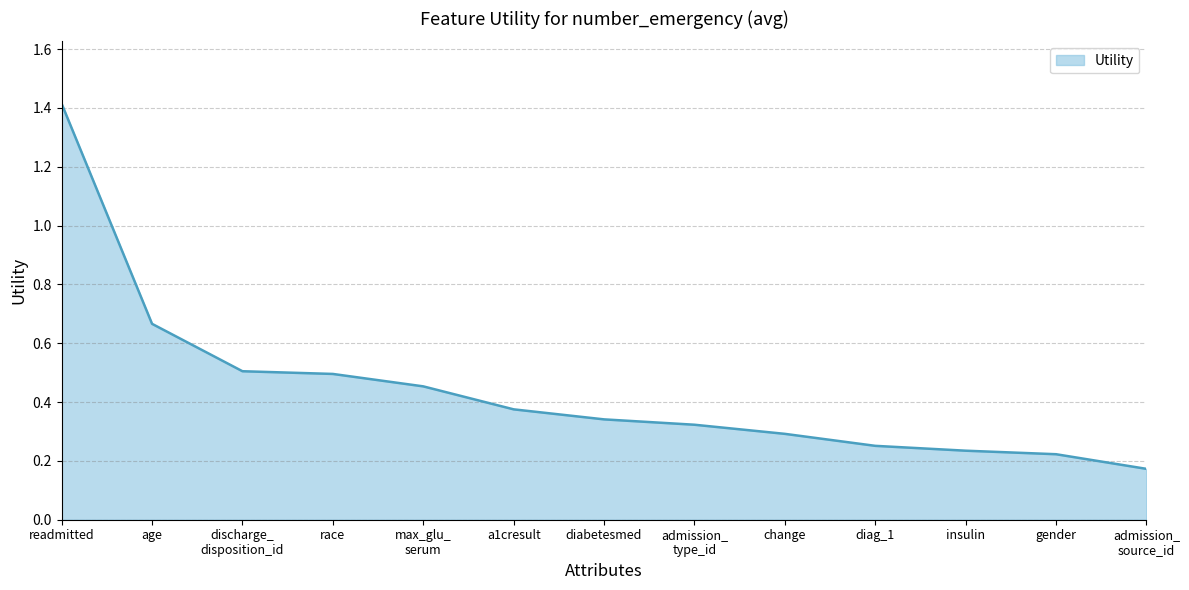

The chart shows a value of 0.3 at change. True or false?

True